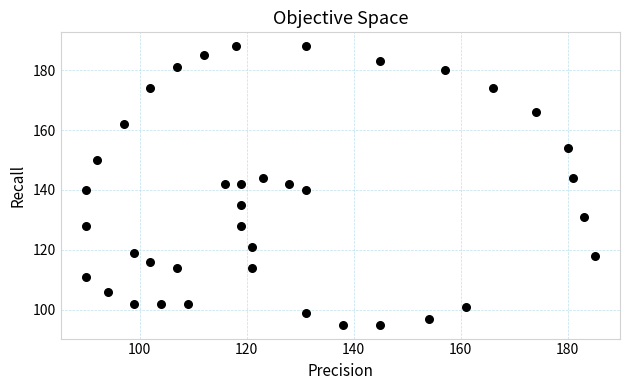

What is the range of X values (max minus min)?

95